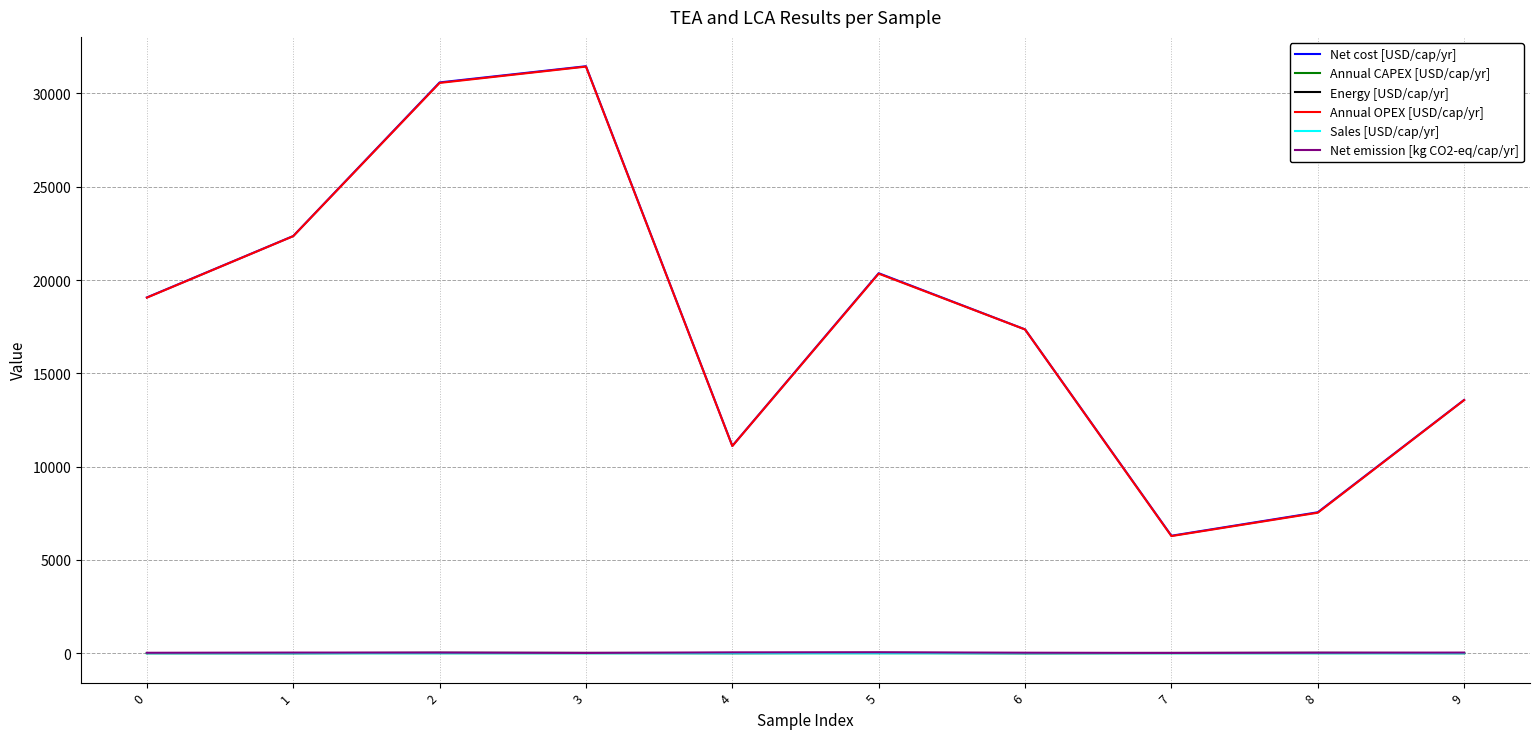

True or false: Sales [USD/cap/yr] and Net cost [USD/cap/yr] intersect in this chart.

False